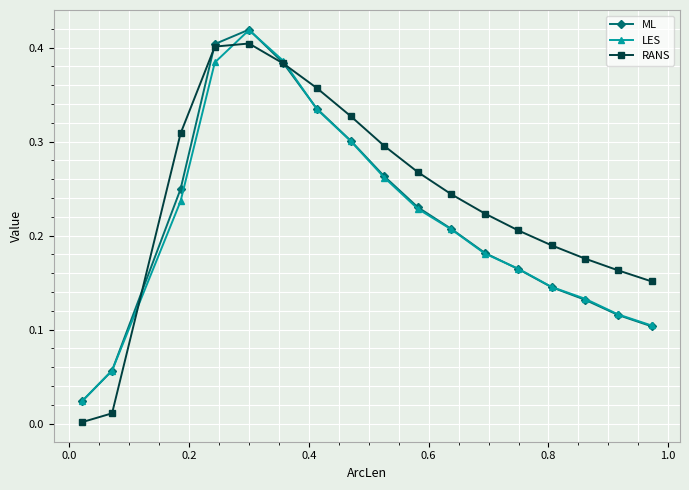

Which series has the largest range (max minus min)?

RANS